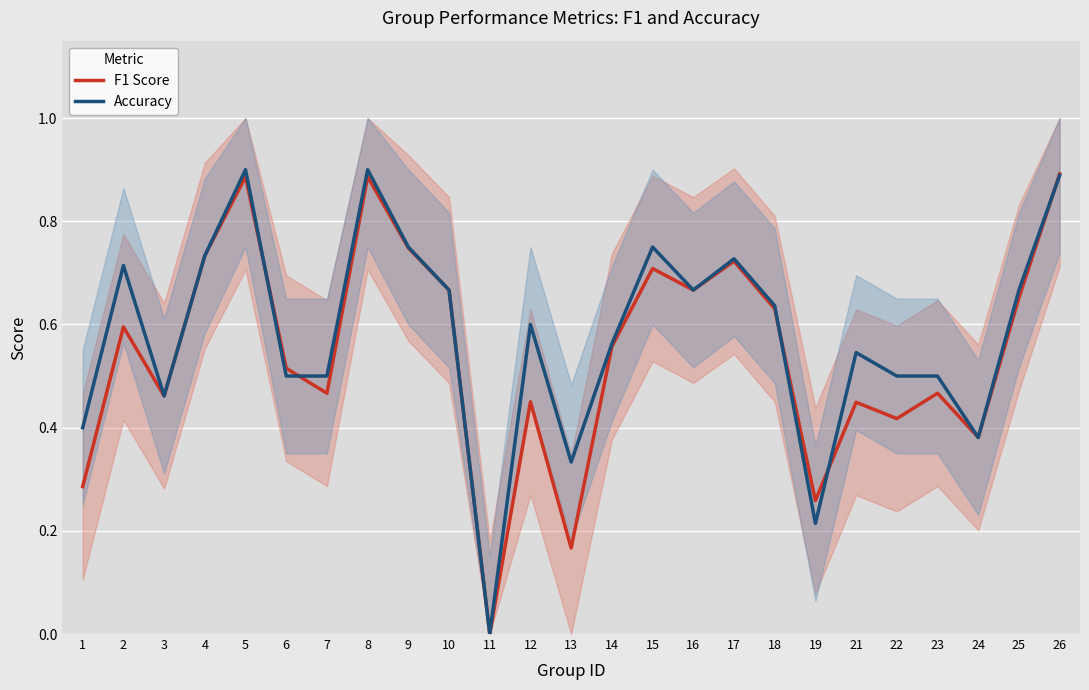

Reading left to right, extract all data points from this chart.

F1 Score: 0.3	0.6	0.5	0.7	0.9	0.5	0.5	0.9	0.7	0.7	0.0	0.5	0.2	0.6	0.7	0.7	0.7	0.6	0.3	0.4	0.4	0.5	0.4	0.7	0.9
Accuracy: 0.4	0.7	0.5	0.7	0.9	0.5	0.5	0.9	0.8	0.7	0.0	0.6	0.3	0.6	0.8	0.7	0.7	0.6	0.2	0.5	0.5	0.5	0.4	0.7	0.9